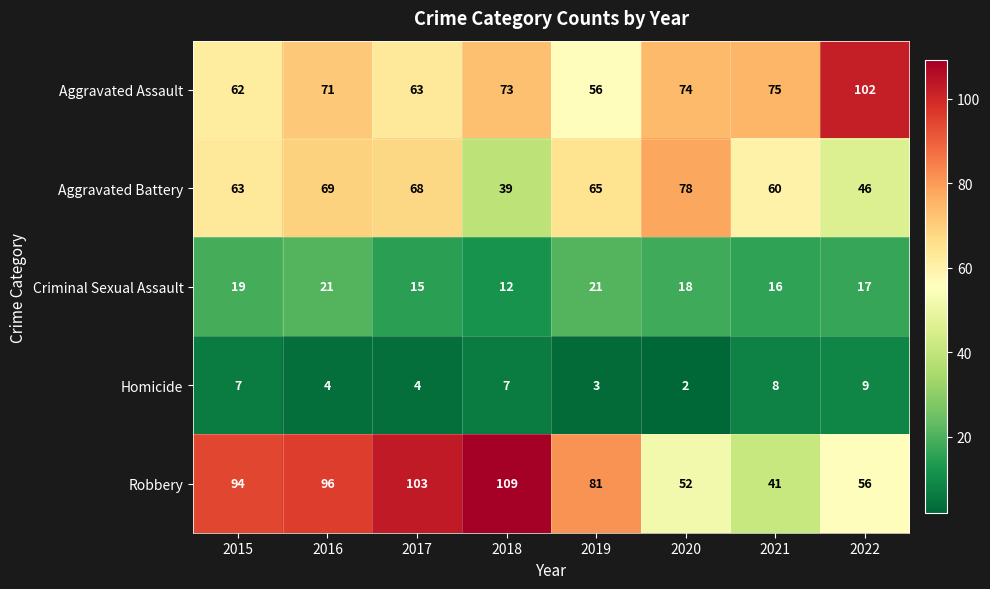

Rank the series by their maximum value, from lowest to highest.

Homicide, Criminal Sexual Assault, Aggravated Battery, Aggravated Assault, Robbery